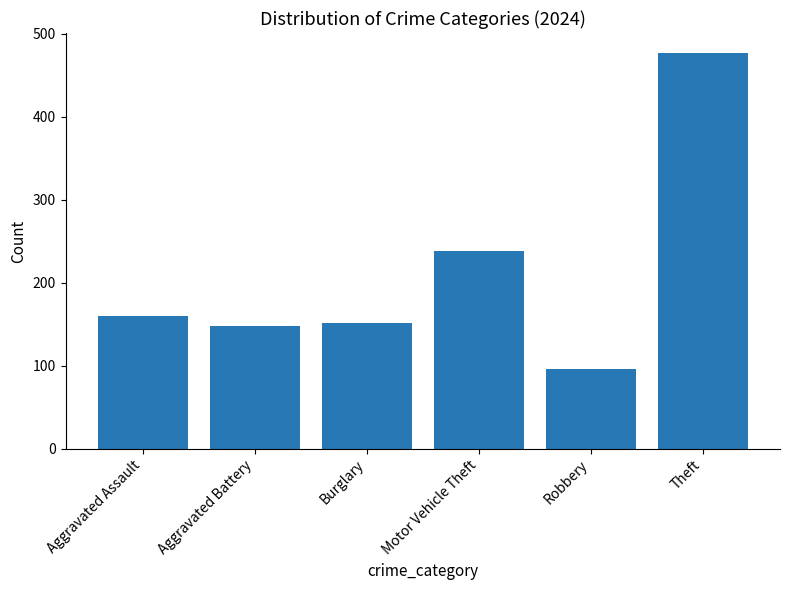

What is the ratio of the value at Aggravated Assault to the value at Robbery?

1.7